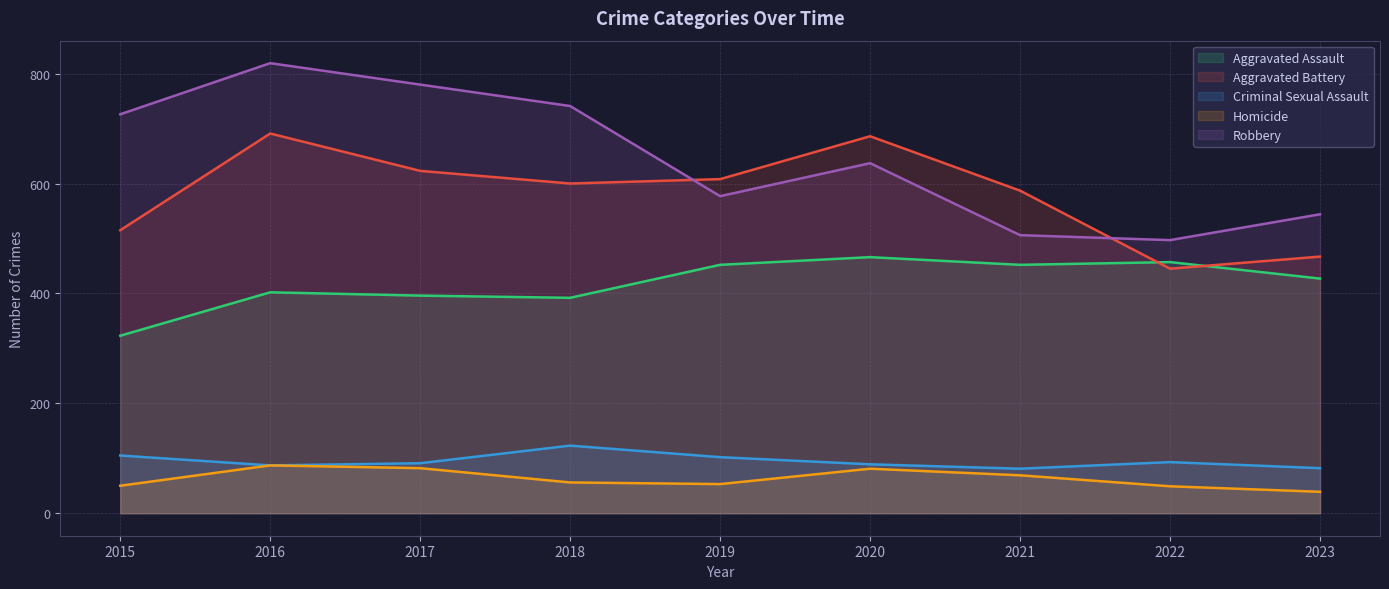

What is the greatest value displayed?

819